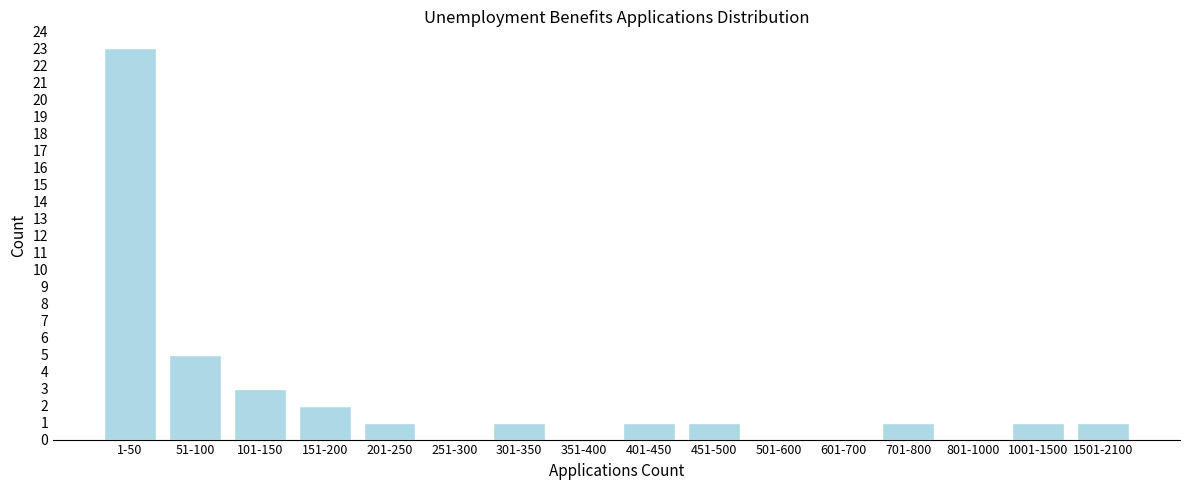

Reading right to left, extract all data points from this chart.

1501-2100=1	1001-1500=1	801-1000=0	701-800=1	601-700=0	501-600=0	451-500=1	401-450=1	351-400=0	301-350=1	251-300=0	201-250=1	151-200=2	101-150=3	51-100=5	1-50=23